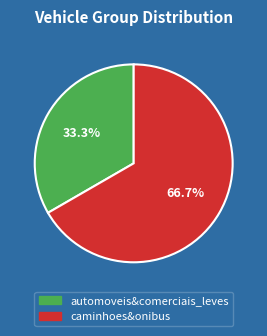

How many slices are in this pie chart?

2